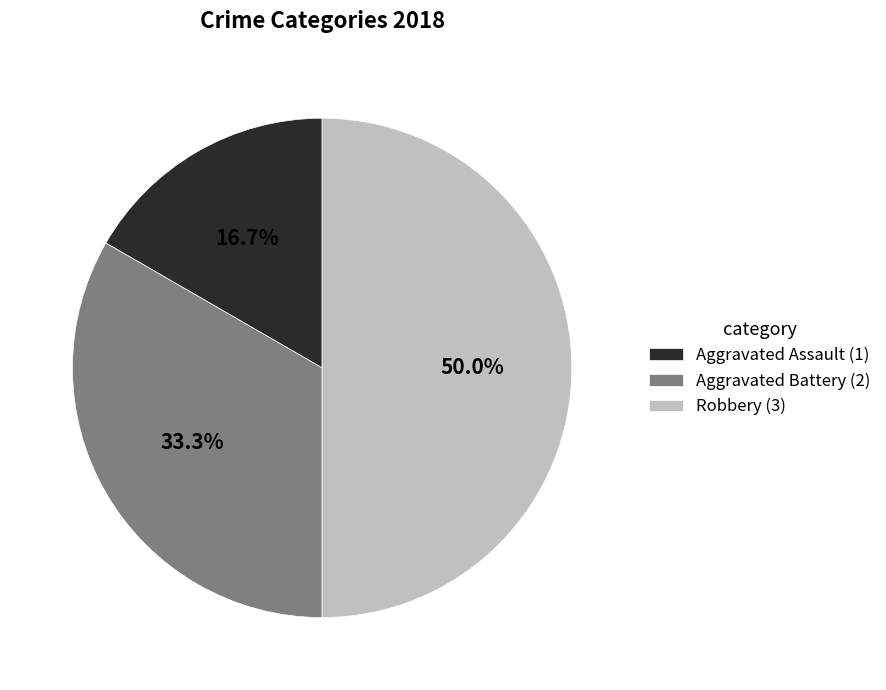

What is the ratio of the value at Aggravated Battery (2) to the value at Robbery (3)?

0.7